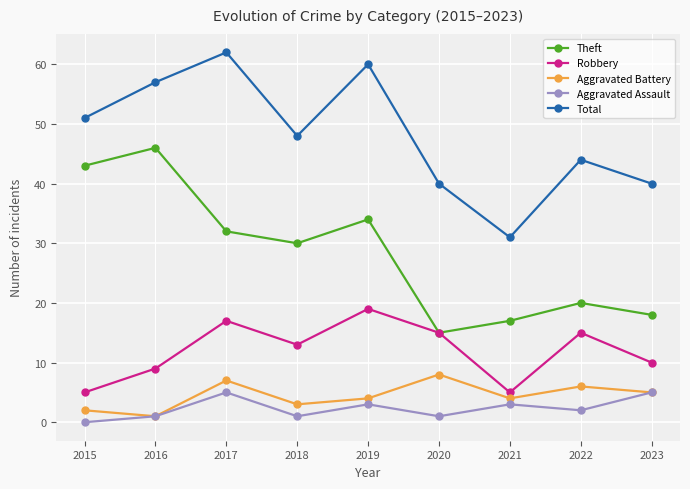

Reading left to right, list all the values displayed in this chart.

Theft: 2015=43	2016=46	2017=32	2018=30	2019=34	2020=15	2021=17	2022=20	2023=18
Robbery: 2015=5	2016=9	2017=17	2018=13	2019=19	2020=15	2021=5	2022=15	2023=10
Aggravated Battery: 2015=2	2016=1	2017=7	2018=3	2019=4	2020=8	2021=4	2022=6	2023=5
Aggravated Assault: 2015=0	2016=1	2017=5	2018=1	2019=3	2020=1	2021=3	2022=2	2023=5
Total: 2015=51	2016=57	2017=62	2018=48	2019=60	2020=40	2021=31	2022=44	2023=40